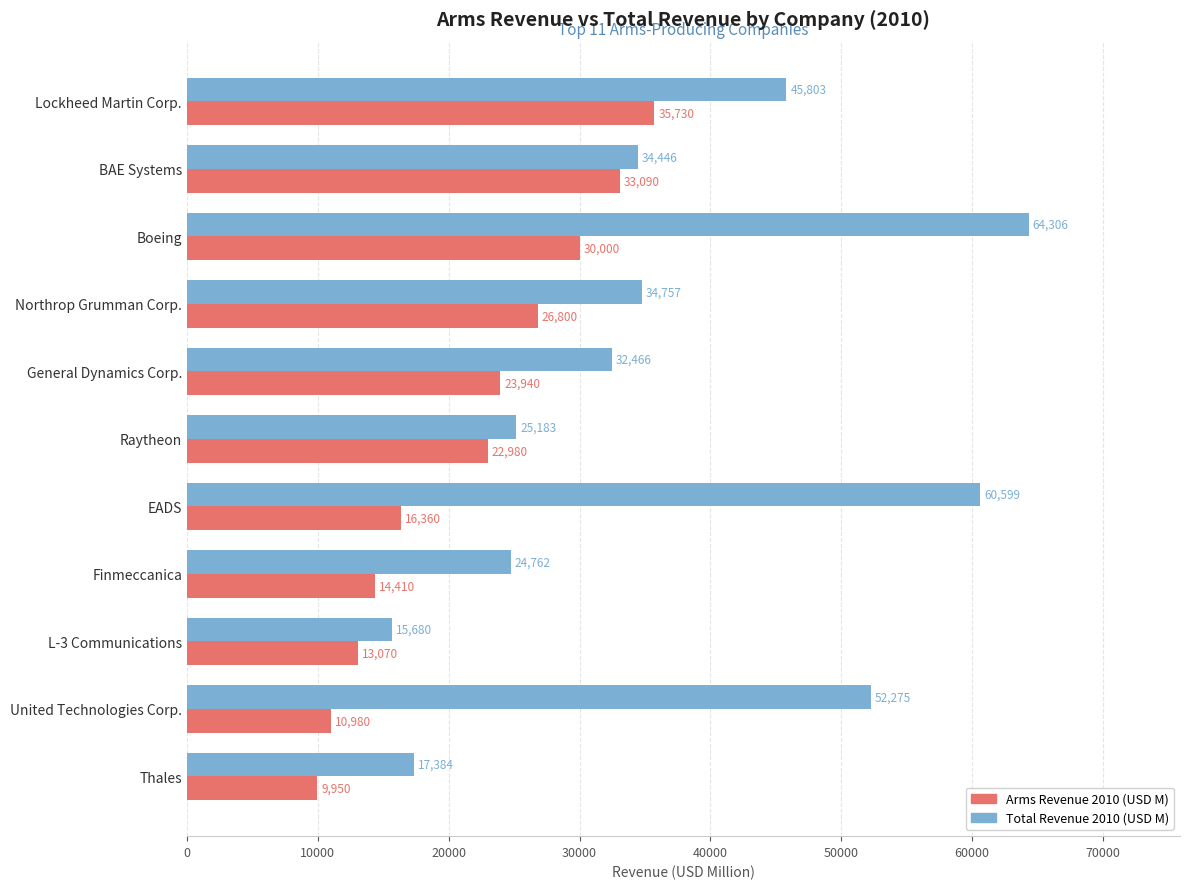

The value of Total Revenue 2010 (USD M) at BAE Systems is 34446. True or false?

True